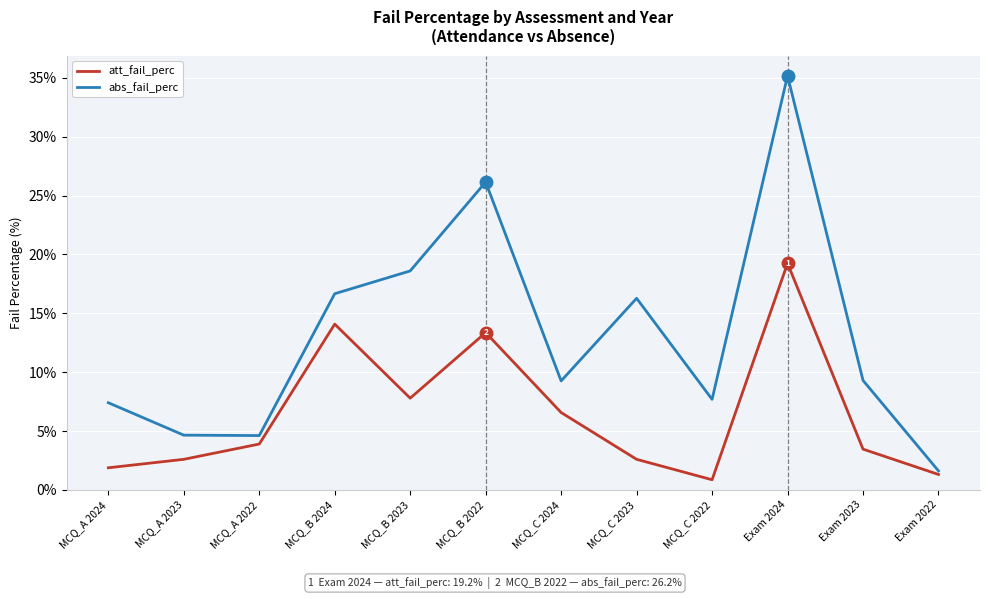

What is the total value across all series at MCQ_C 2022?

8.6